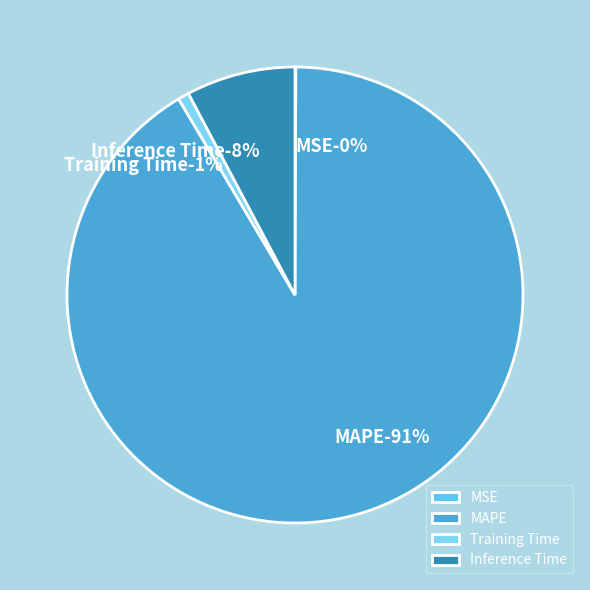

To the nearest percent, what portion does MAPE represent?

91%